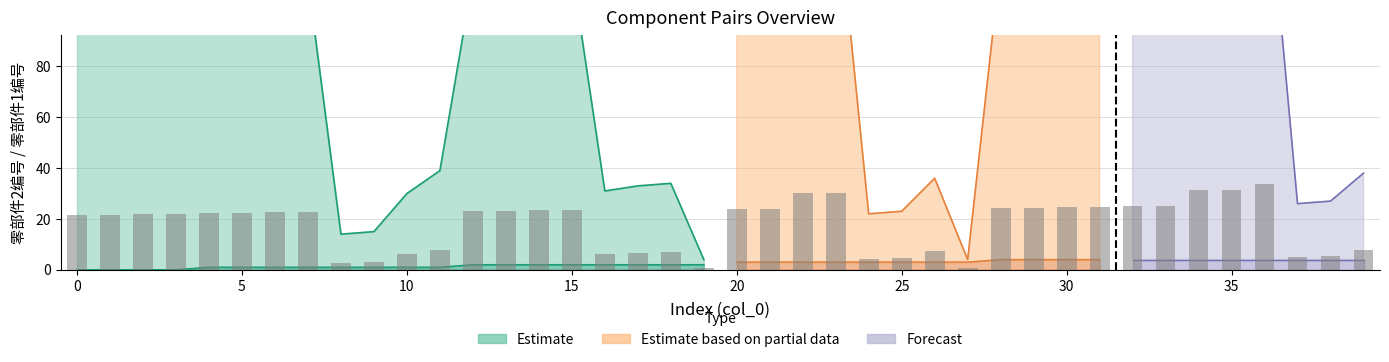

Are the bars grouped side by side (vs. stacked)?

Yes